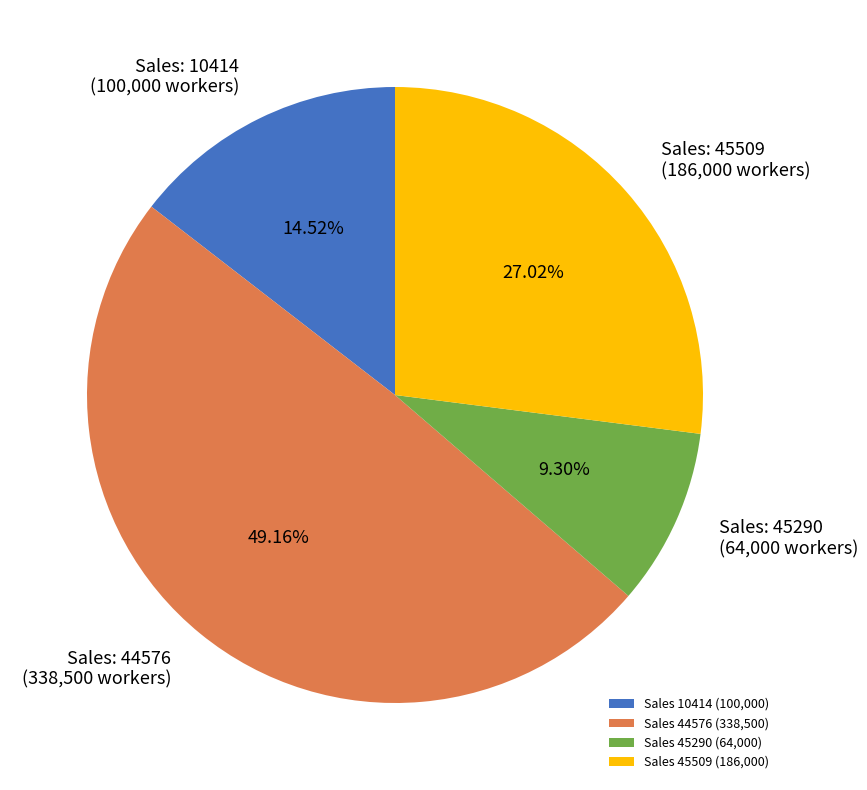

Combined, do Sales 44576 (338,500) and Sales 45509 (186,000) account for over 50%?

Yes